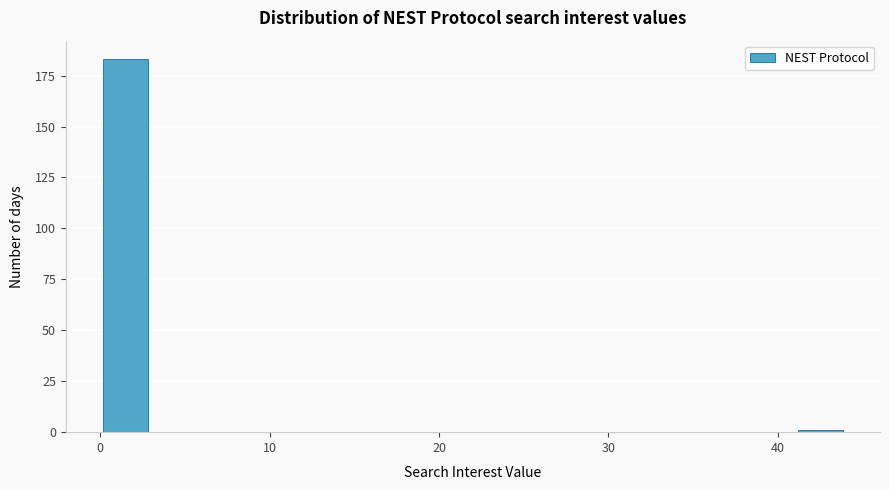

Read against the x-axis, roughly where is the centre of the tallest bar?

1